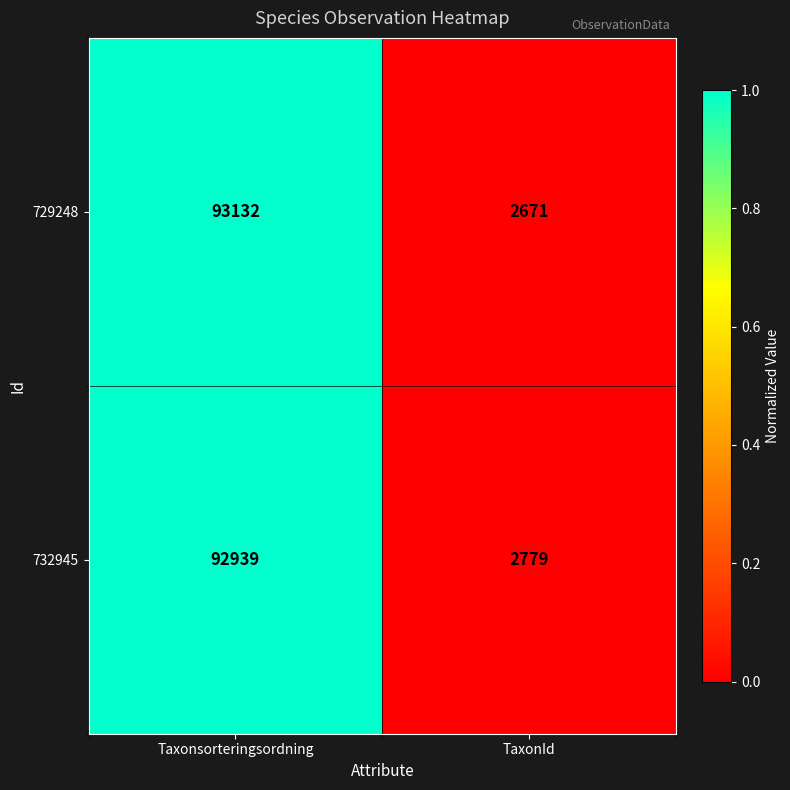

Between Taxonsorteringsordning and TaxonId, which series saw the biggest shift?

729248